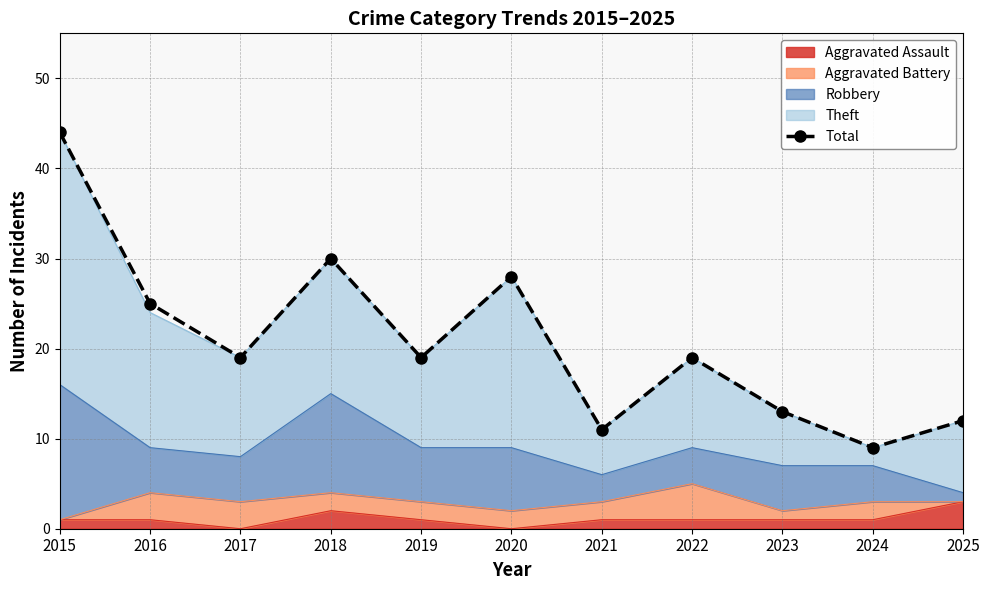

How many lines are shown in the chart?

1